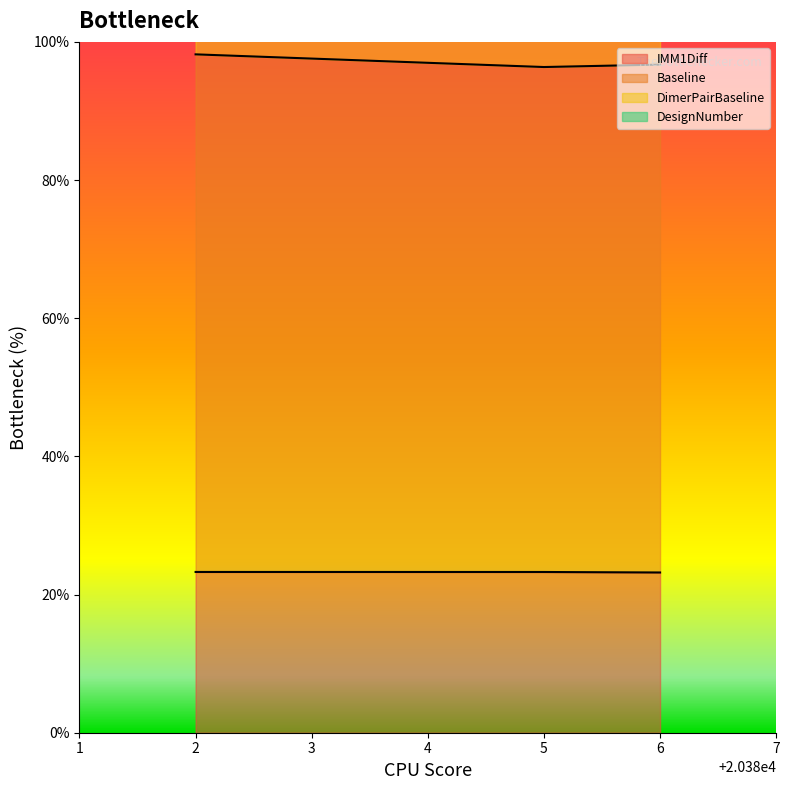

The IMM1Diff series shows 32.4 at 5. True or false?

False